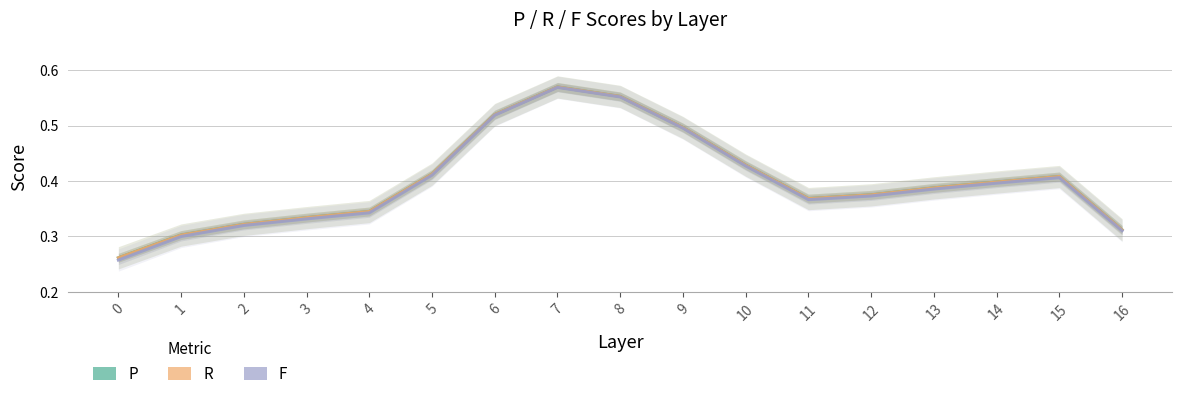

What is the smallest value displayed?

0.3